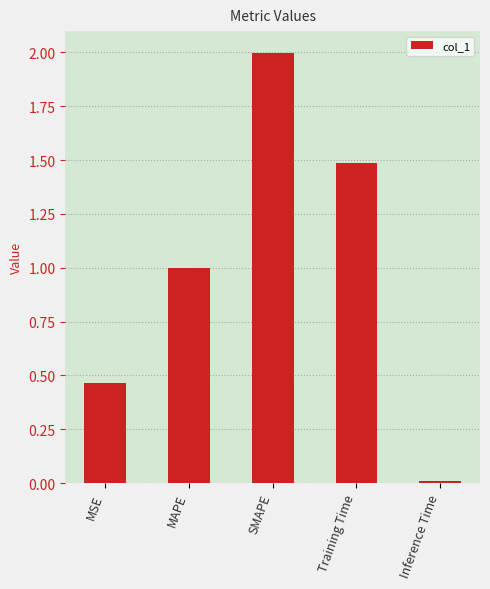

Where is the data nearest to the value 1?

MAPE